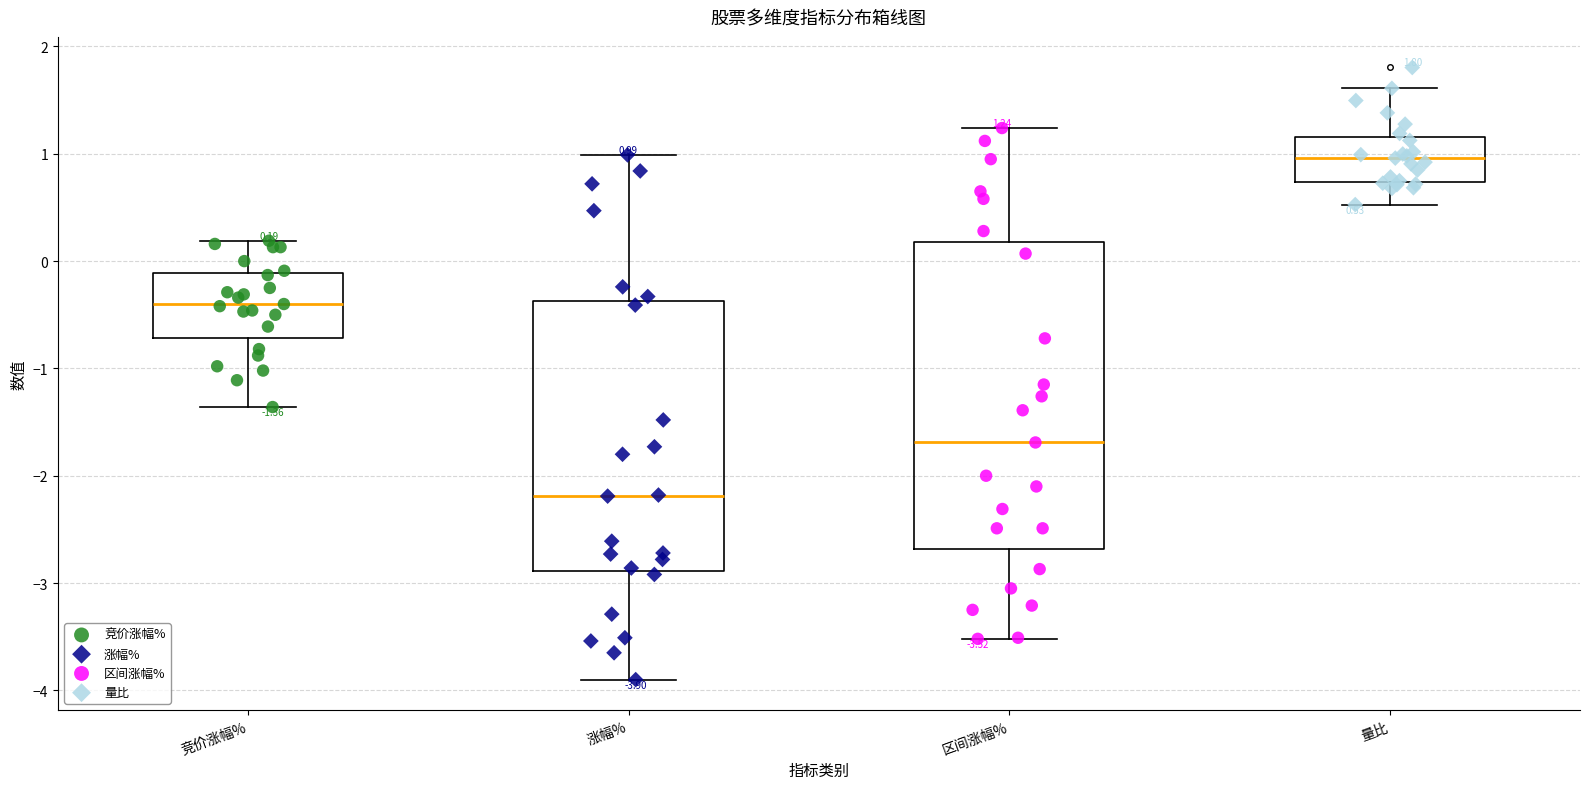

Which box is the tallest, from its lower edge to its upper edge?

区间涨幅%